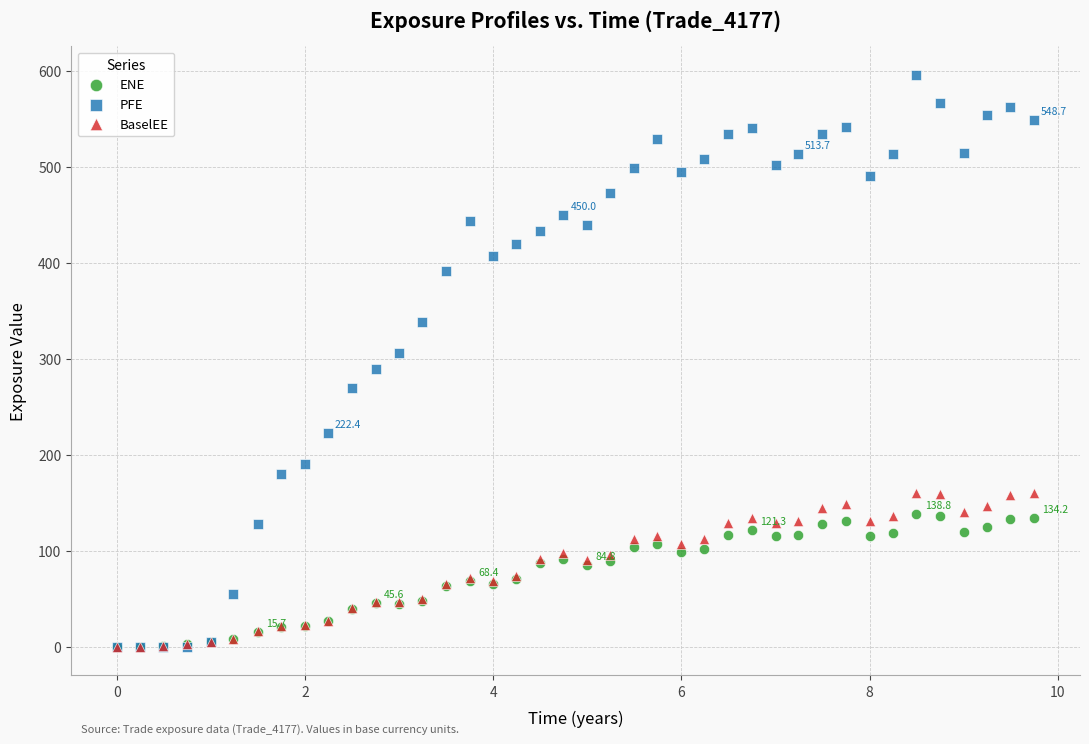

Which series has the widest spread of Y values?

PFE